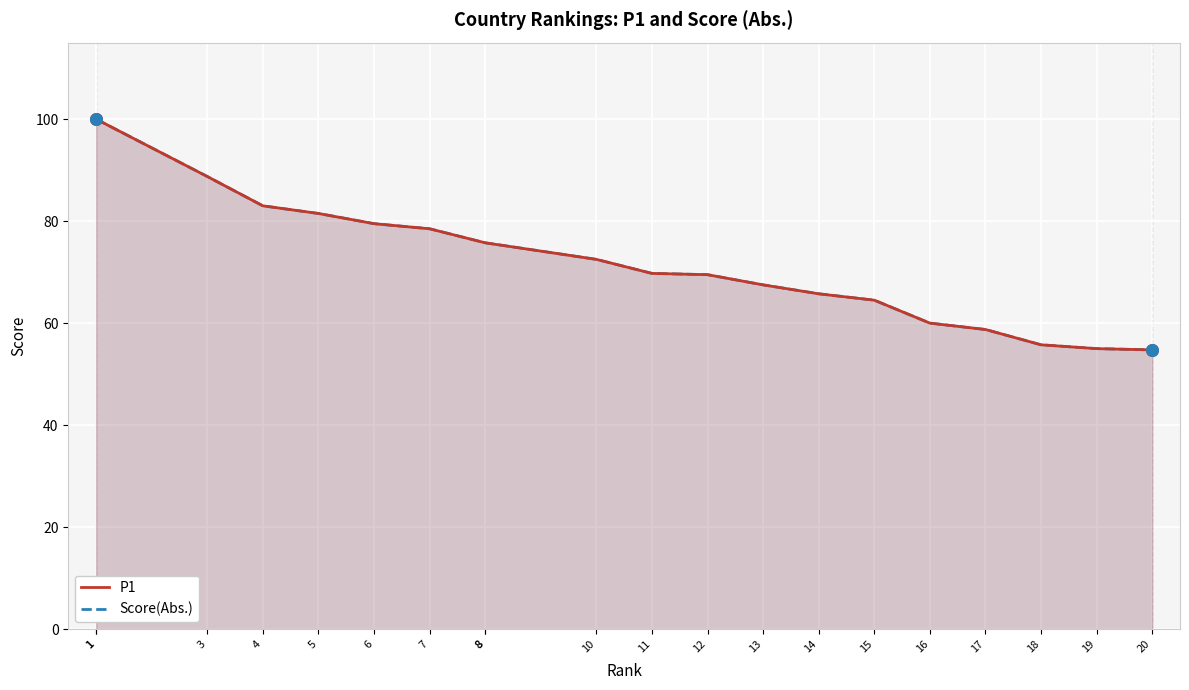

At how many categories does at least one series exceed 72?

10